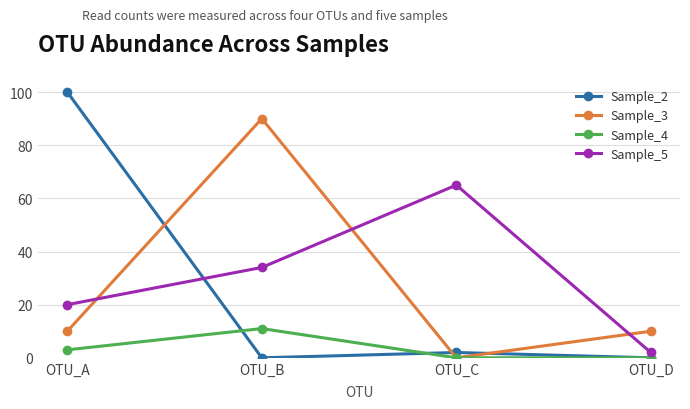

List the series in order of their peak value, highest first.

Sample_2, Sample_3, Sample_5, Sample_4